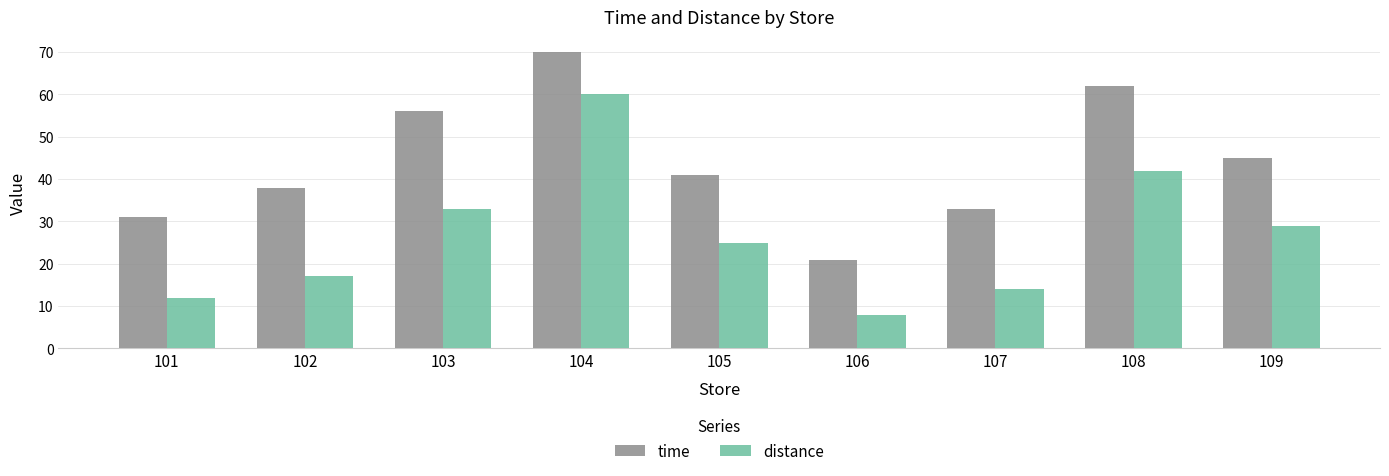

True or false: distance has a value of 14 at 107.

True